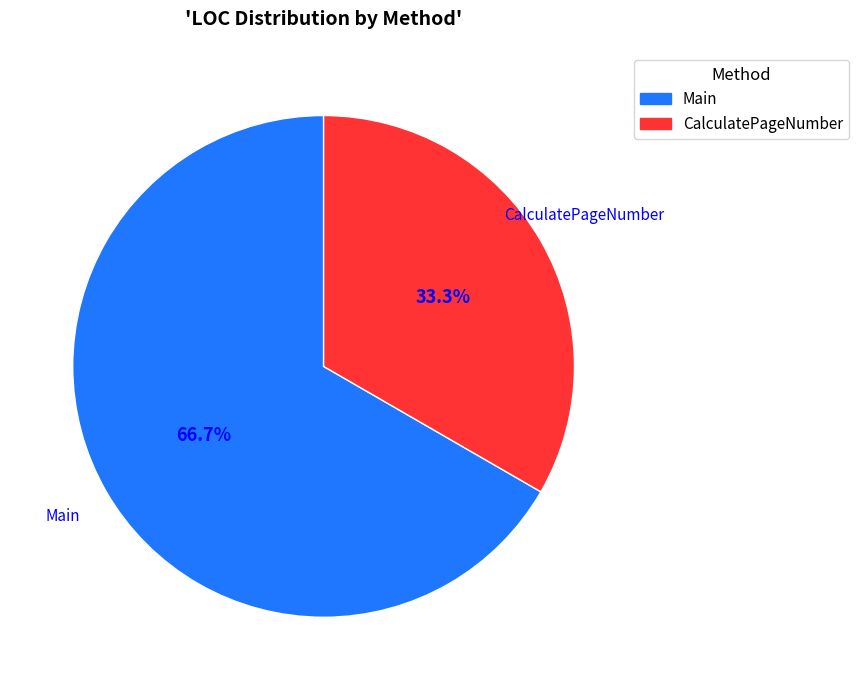

How many slices are in this pie chart?

2